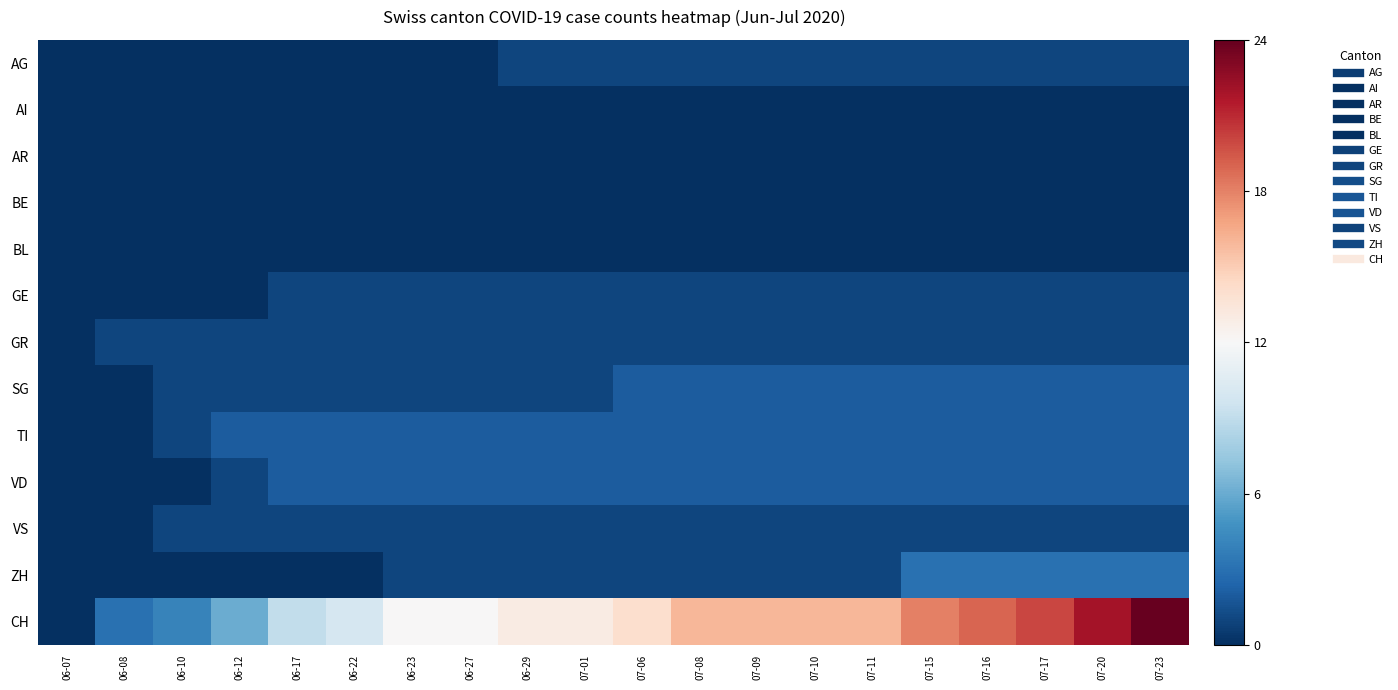

Which category has the highest value across all series?

07-23